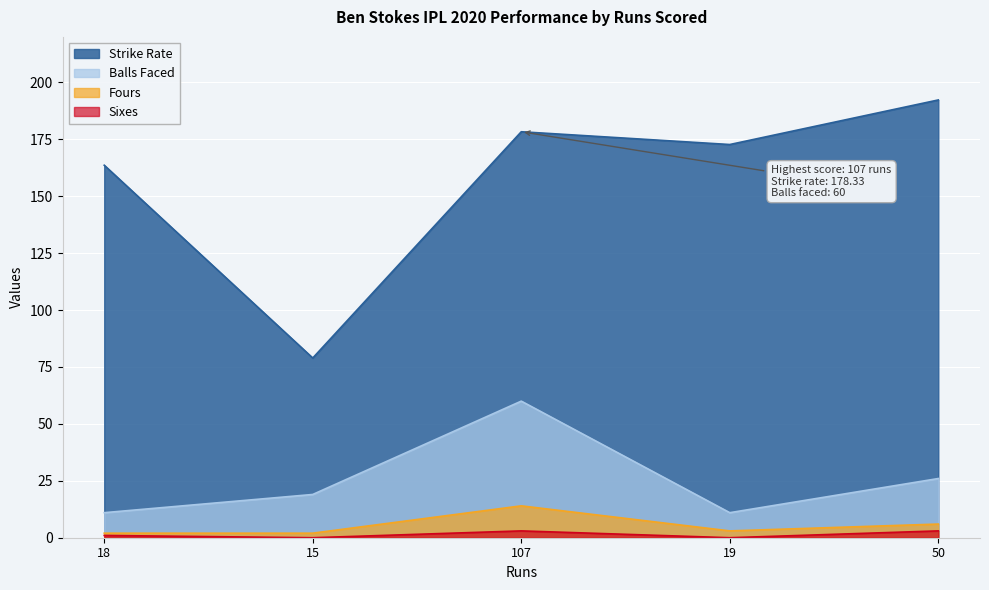

Where is sixes nearest to the value 1?

18